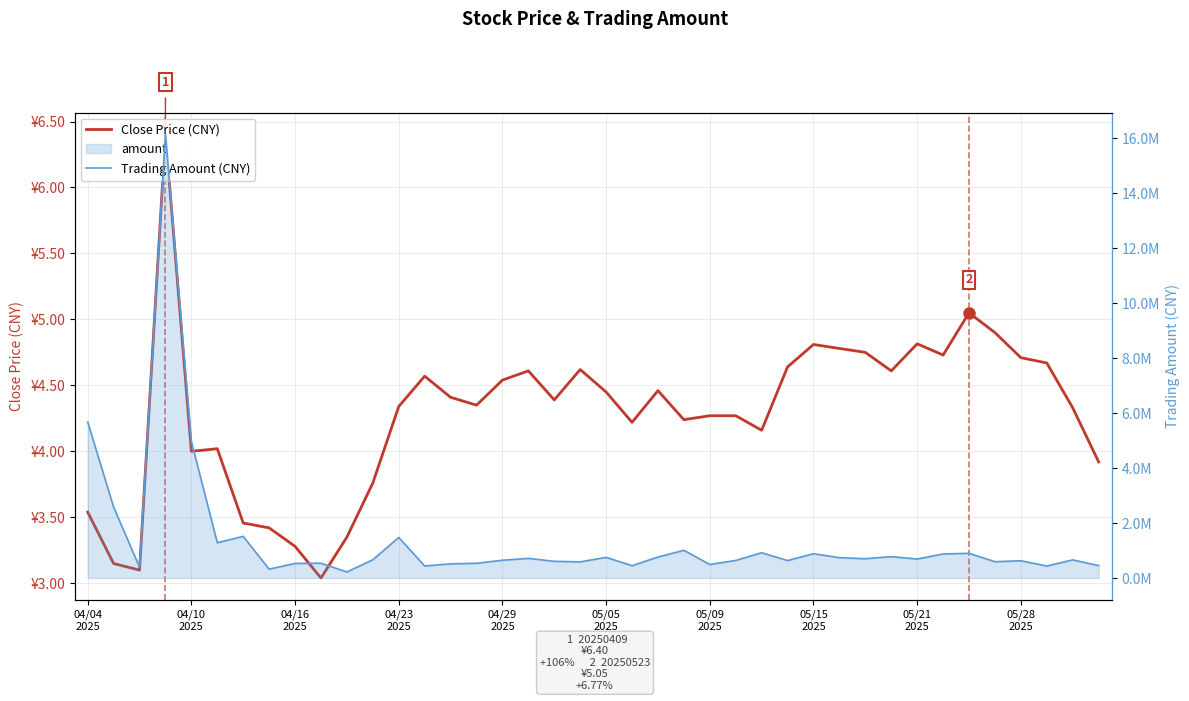

What is the label of the 1st point from the right?

39